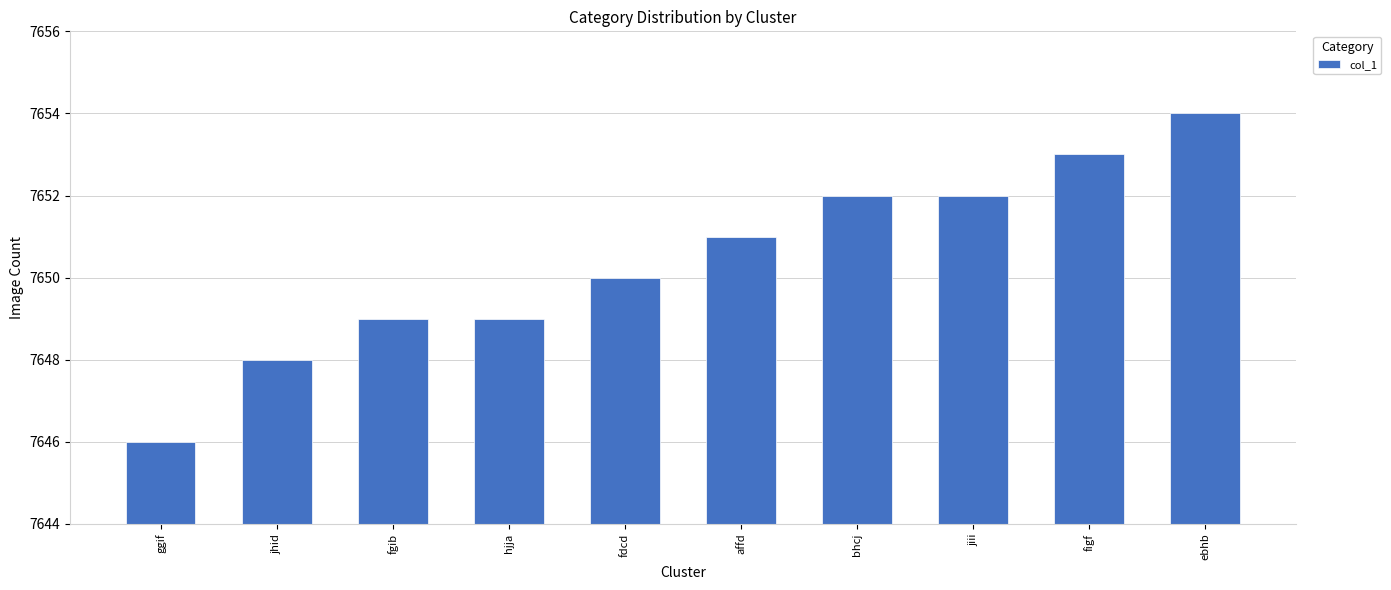

What is the value of the 6th bar from the left?

7651